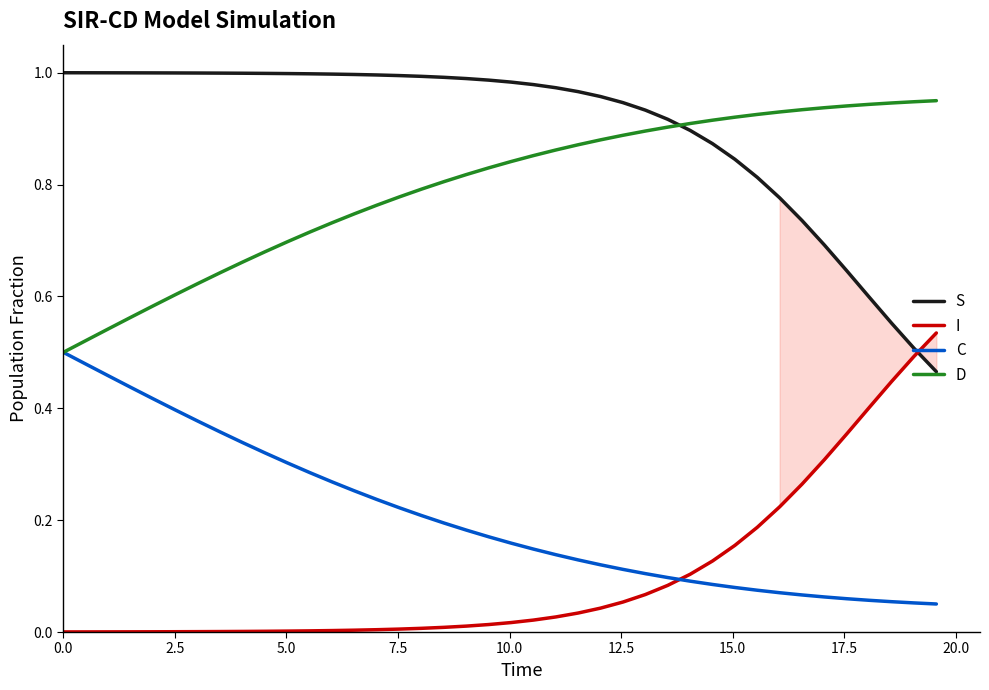

True or false: S and C cross at least once.

False